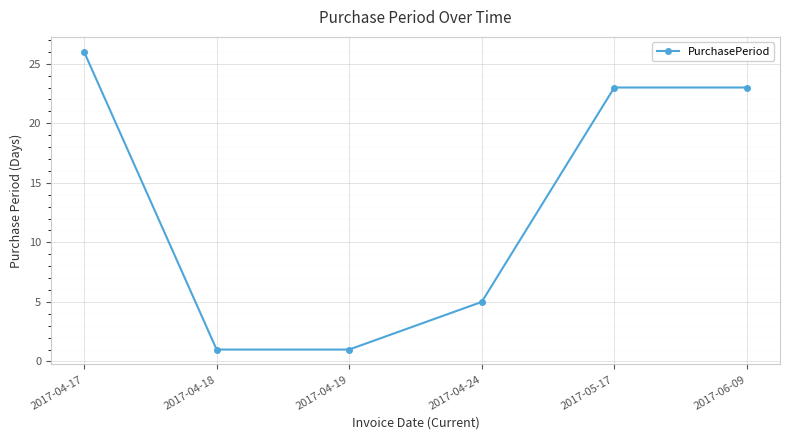

Between 2017-05-17 and 2017-04-17, which is larger?

2017-04-17